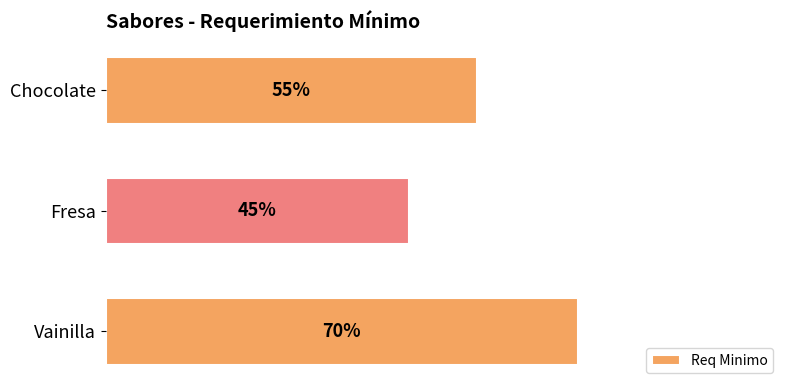

List the labels in order of value, largest first.

Vainilla, Chocolate, Fresa